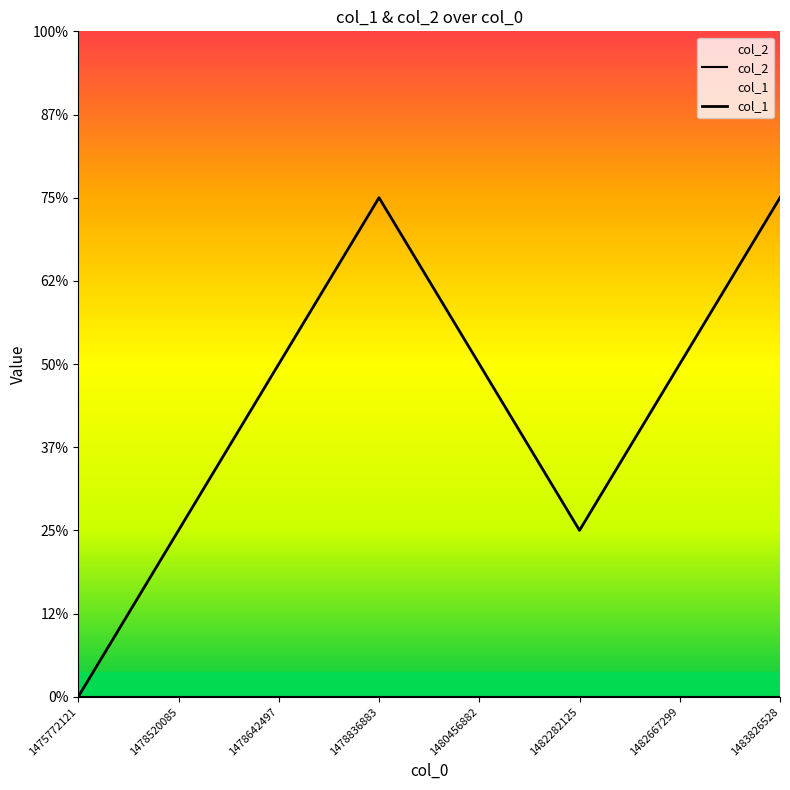

Reading right to left, transcribe all the data shown in this chart.

col_2: 1483826528=0	1482667299=0	1482282125=0	1480456882=0	1478836883=0	1478642497=0	1478520085=0	1475772121=0
col_1: 1483826528=3	1482667299=2	1482282125=1	1480456882=2	1478836883=3	1478642497=2	1478520085=1	1475772121=0